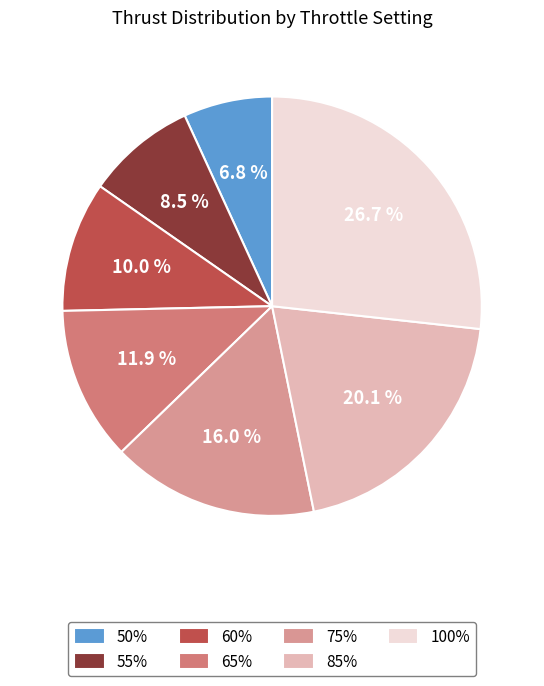

To the nearest percent, what is the difference between the 75% and 60% slice percentages?

6%